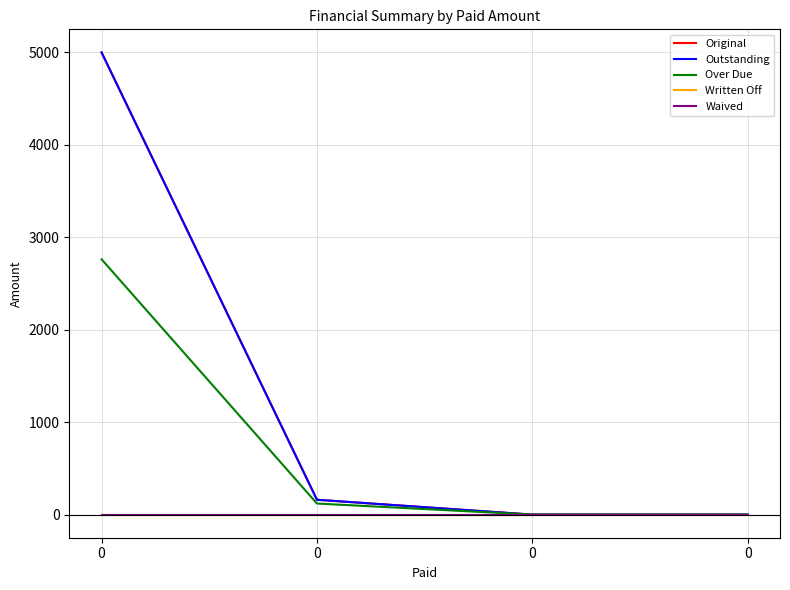

Does the chart have visible grid lines?

Yes